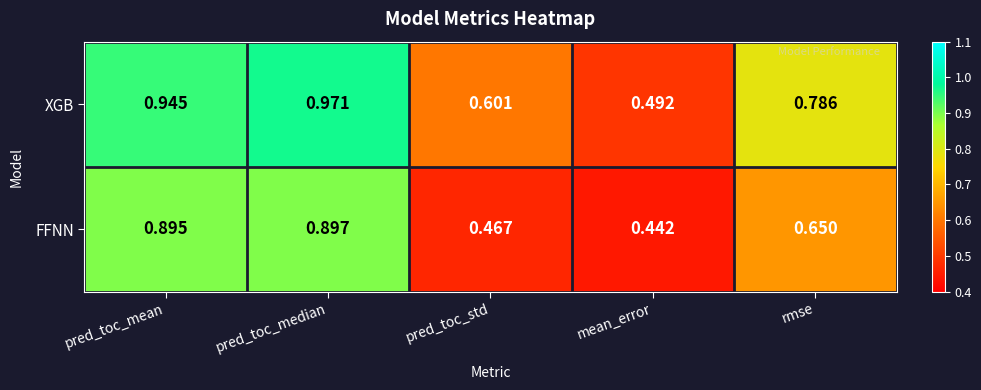

Where is XGB nearest to the value 0?

mean_error